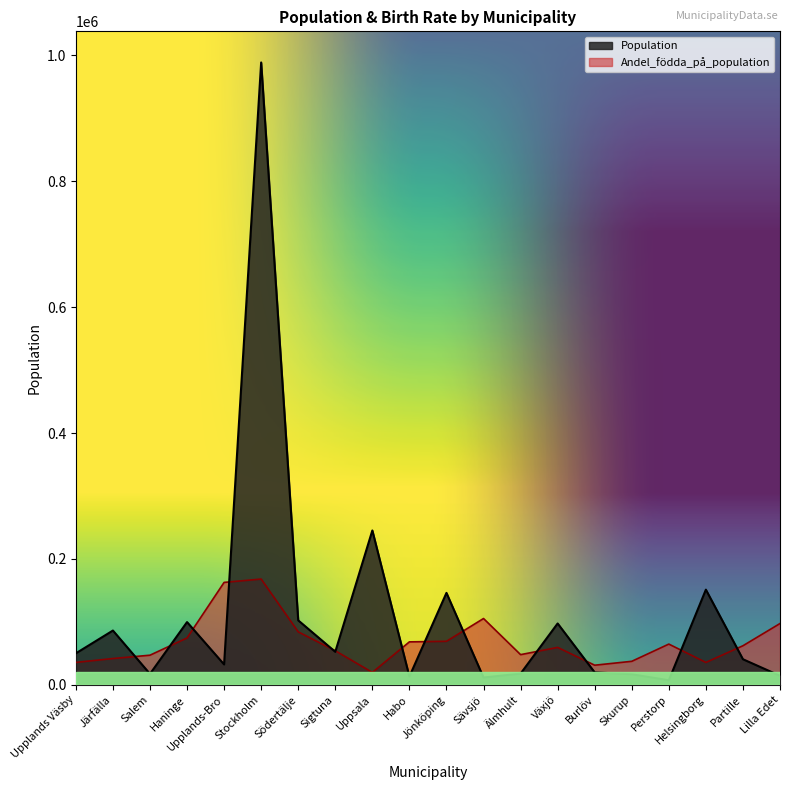

Reading right to left, extract all data points from this chart.

Population: 14426.0	40730.0	151306.0	7323.0	16861.0	19844.0	97574.0	17932.0	11668.0	146161.0	13275.0	245329.0	52529.0	102519.0	988943.0	32453.0	99751.0	17451.0	86330.0	50110.0
Andel_födda_på_population: 97481.5	62162.1	35672.6	64811.1	37438.6	31257.7	59513.2	48034.4	105428.4	69226.0	68343.0	19778.9	54215.3	84236.8	168120.3	162822.4	74523.9	47151.4	41853.5	35672.6